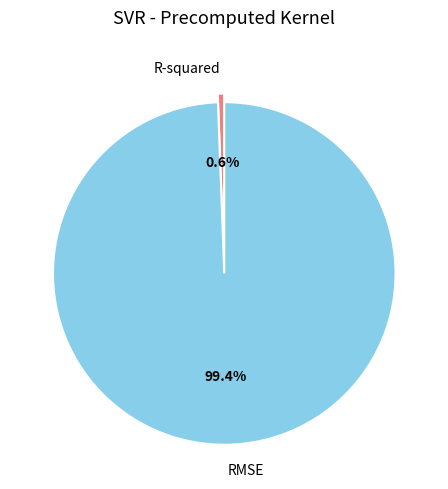

Which slice is the smallest?

R-squared